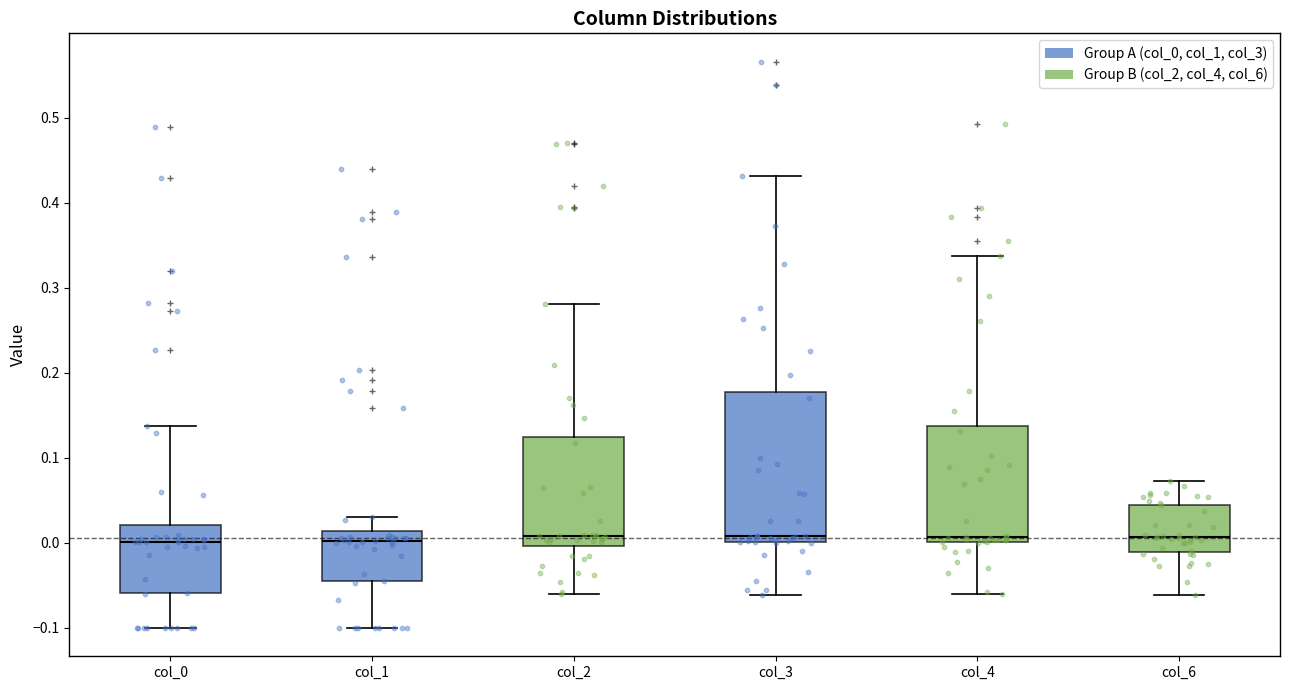

Reading left to right, read every box against the y-axis: the position of its median line, the range the box covers, and the ends of its whiskers. The values are not printed on the chart, so give them approximately, as read against the axis.

col_0: median 0.00, box -0.06 to 0.02, whiskers -0.10 to 0.14
col_1: median 0.00, box -0.04 to 0.01, whiskers -0.10 to 0.03
col_2: median 0.01, box 0.00 to 0.13, whiskers -0.06 to 0.28
col_3: median 0.01, box 0.00 to 0.18, whiskers -0.06 to 0.43
col_4: median 0.01, box 0.00 to 0.14, whiskers -0.06 to 0.34
col_6: median 0.01, box -0.01 to 0.04, whiskers -0.06 to 0.07